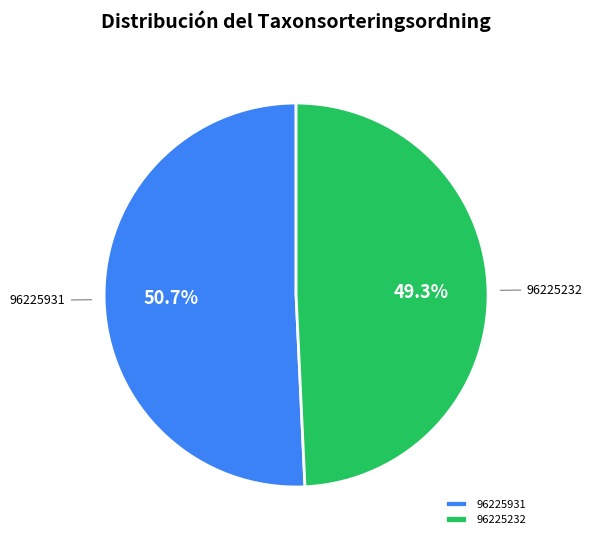

Rank the categories by value from highest to lowest.

96225931, 96225232